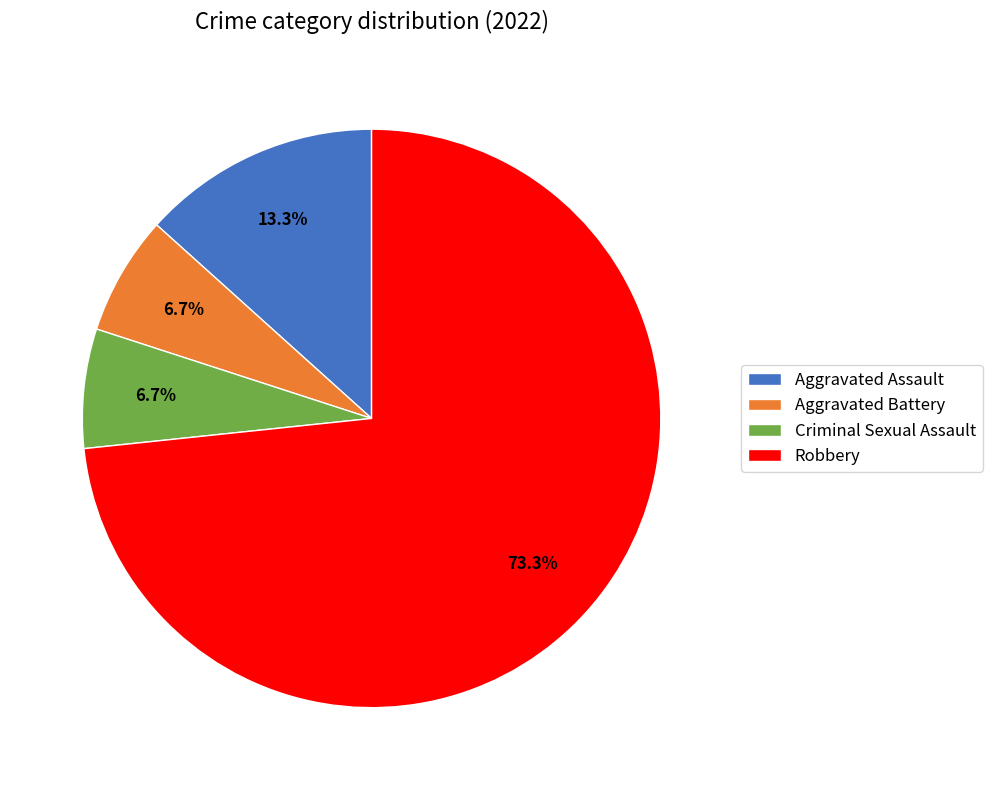

To the nearest percent, what is the combined percentage of Aggravated Battery and Criminal Sexual Assault?

13%